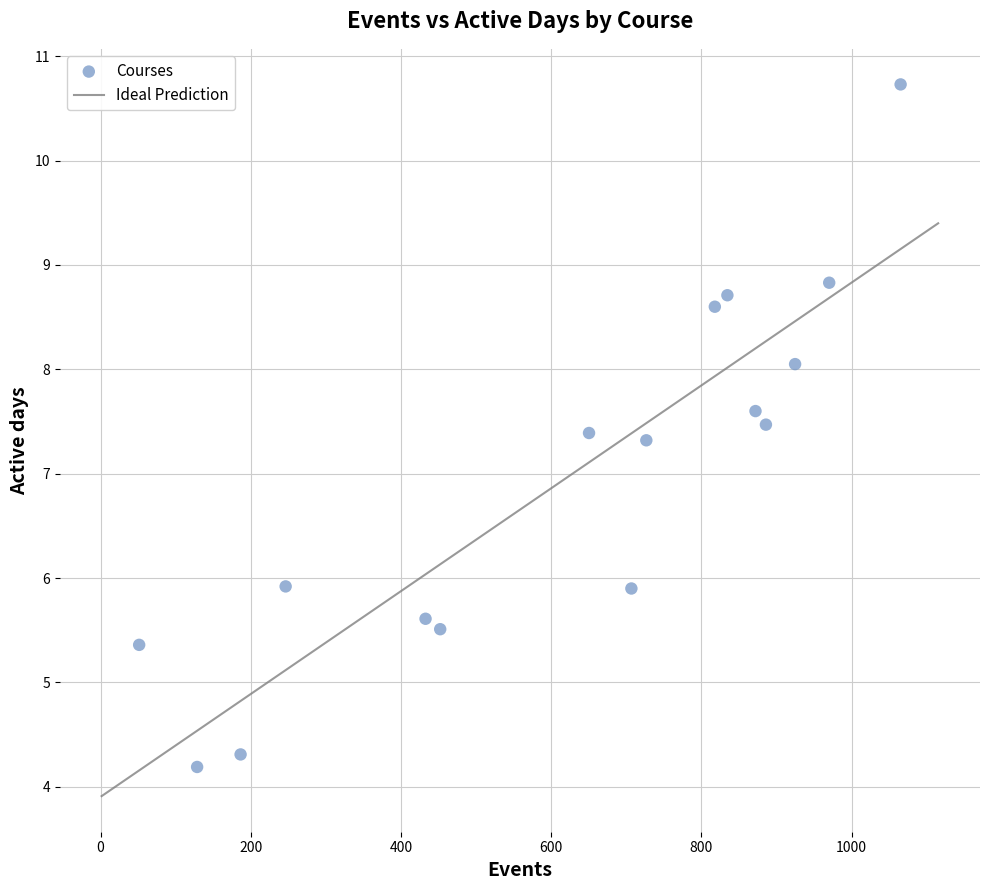

What is the range of Y values (max minus min)?

6.5